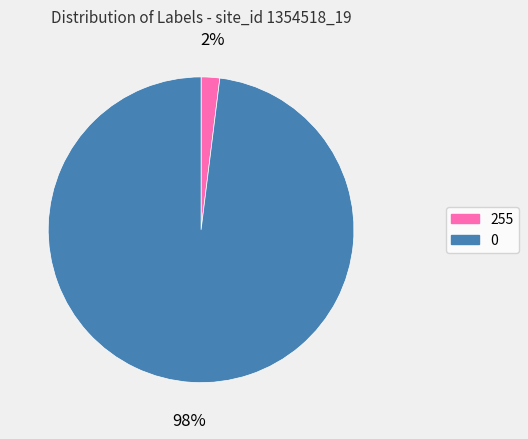

To the nearest percent, what is the combined percentage of 255 and 0?

100%